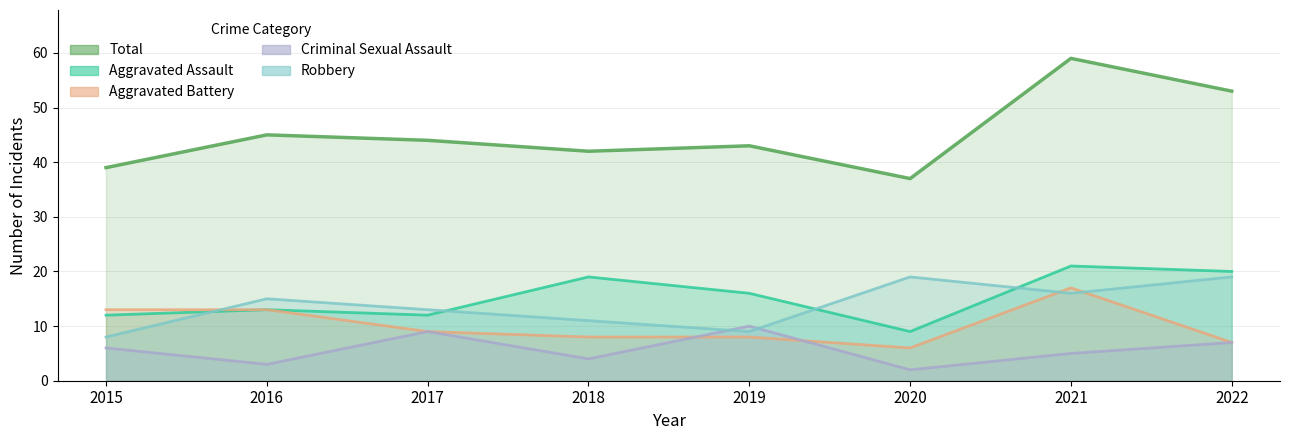

List the series in order of their peak value, lowest first.

Criminal Sexual Assault, Aggravated Battery, Robbery, Aggravated Assault, Total